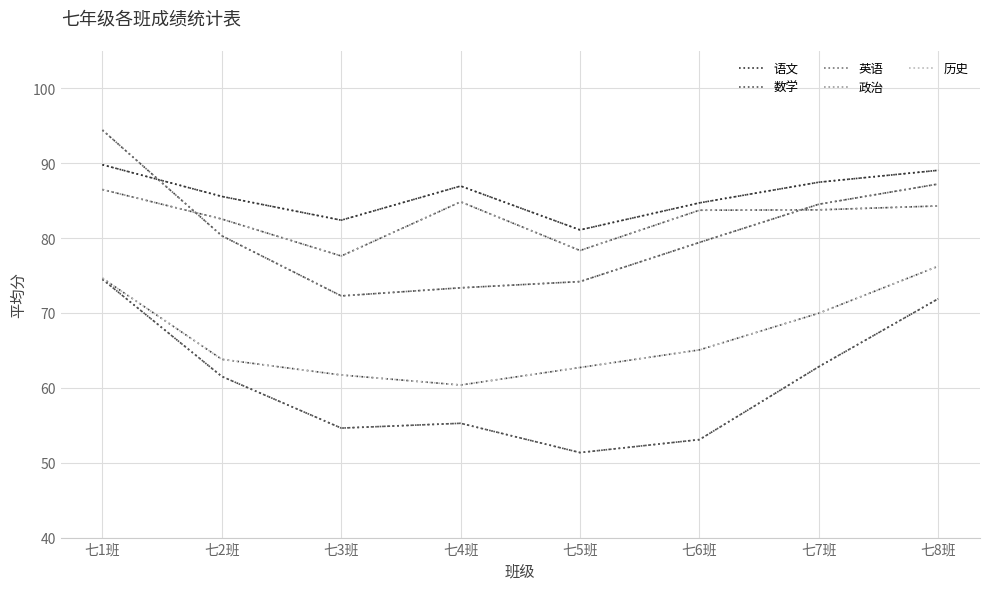

At how many categories does at least one series exceed 64?

8